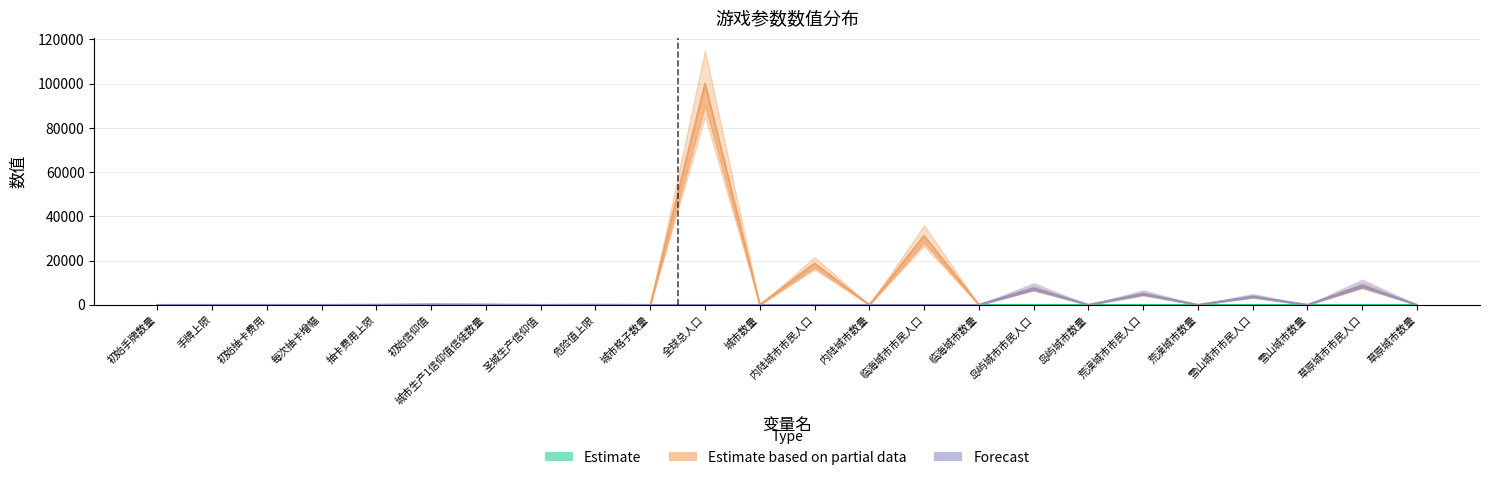

Is the value of Estimate based on partial data at 危险值上限 greater than the value of Estimate at 城市格子数量?

No